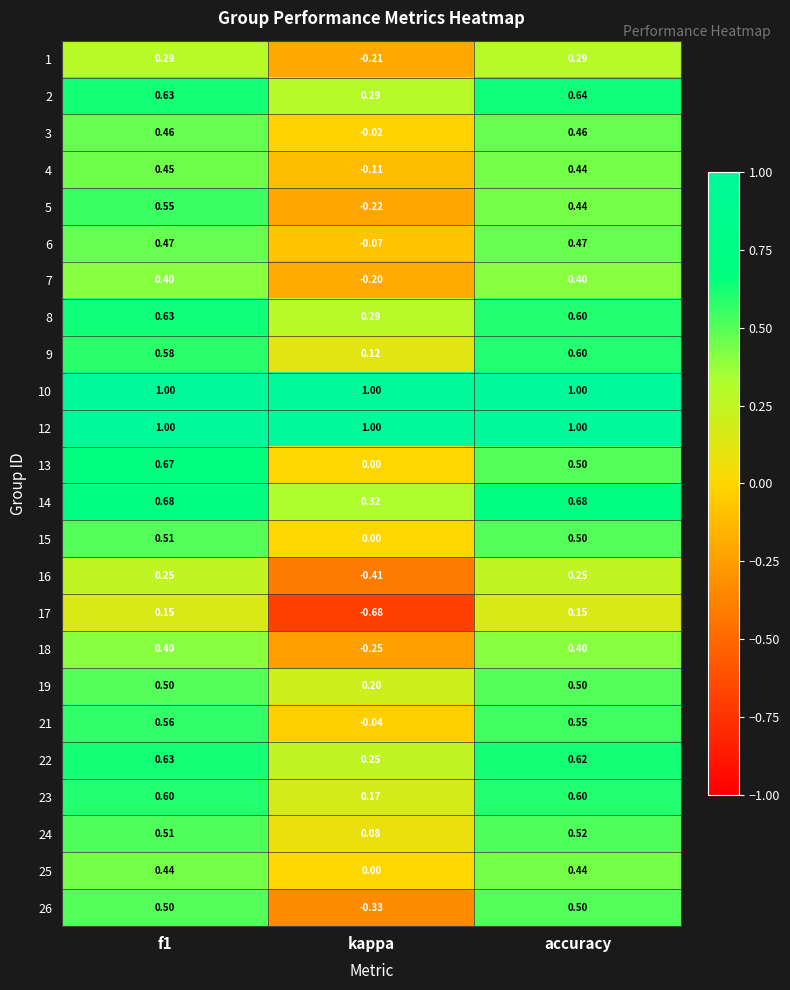

At which label is 22 closest to 0?

kappa